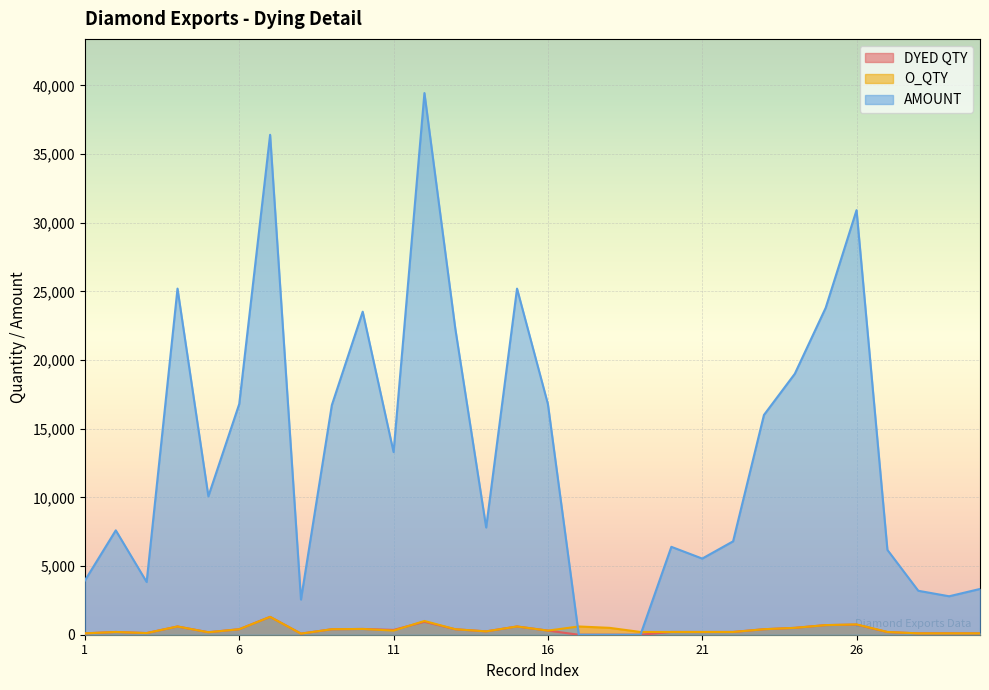

How many categories are shown in the chart?

30